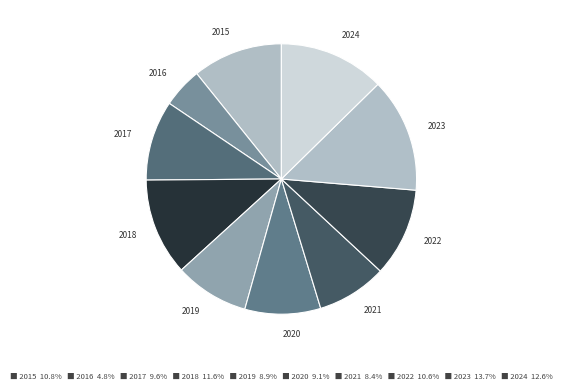

What is the smallest slice in the pie chart?

2016